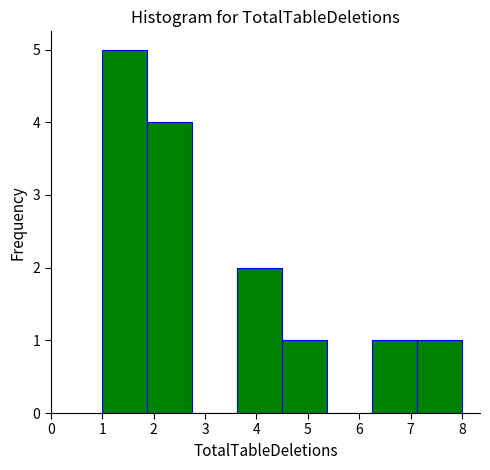

Reading left to right, list every bar in this chart as the range it spans on the x-axis followed by its height. Neither the bar edges nor the heights are printed on the chart, so give them approximately, as read against the axes.

1.0 to 1.9: 5
1.9 to 2.8: 4
2.8 to 3.6: 0
3.6 to 4.5: 2
4.5 to 5.4: 1
5.4 to 6.3: 0
6.3 to 7.1: 1
7.1 to 8.0: 1